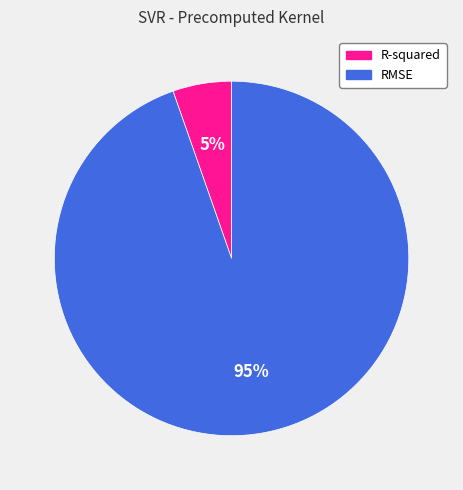

Which has a higher value, R-squared or RMSE?

RMSE